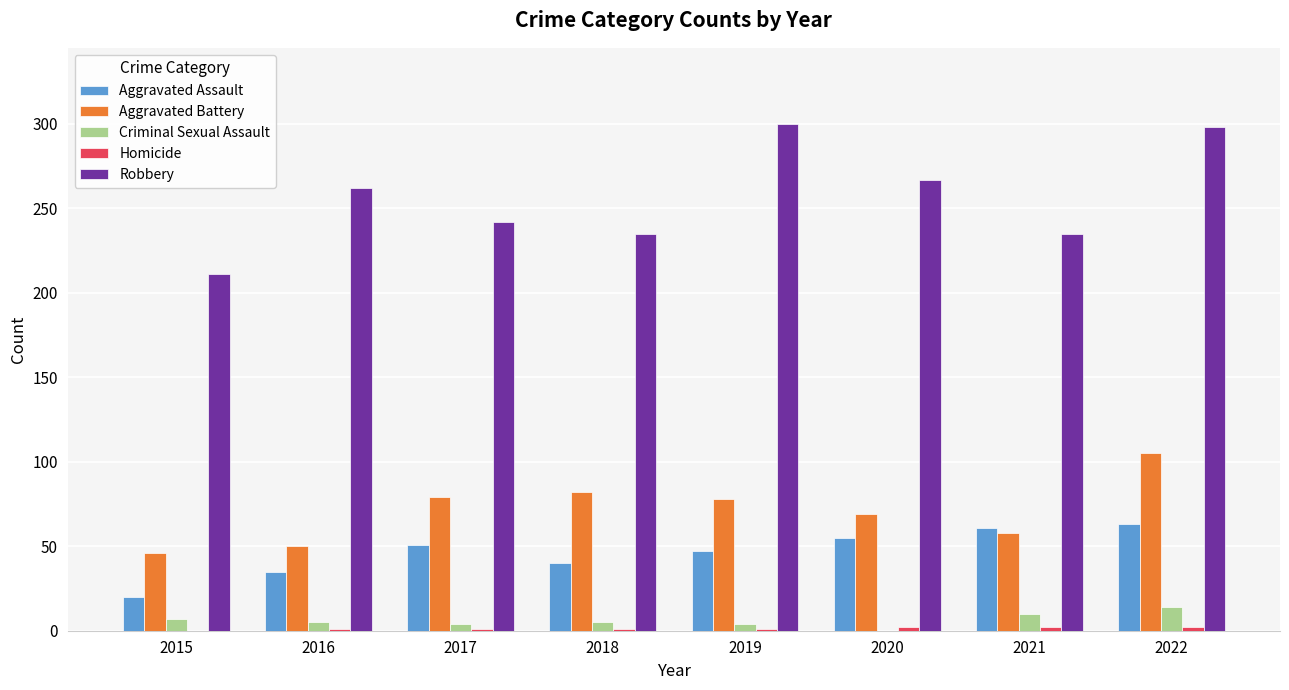

The Aggravated Assault series shows 47 at 2019. True or false?

True